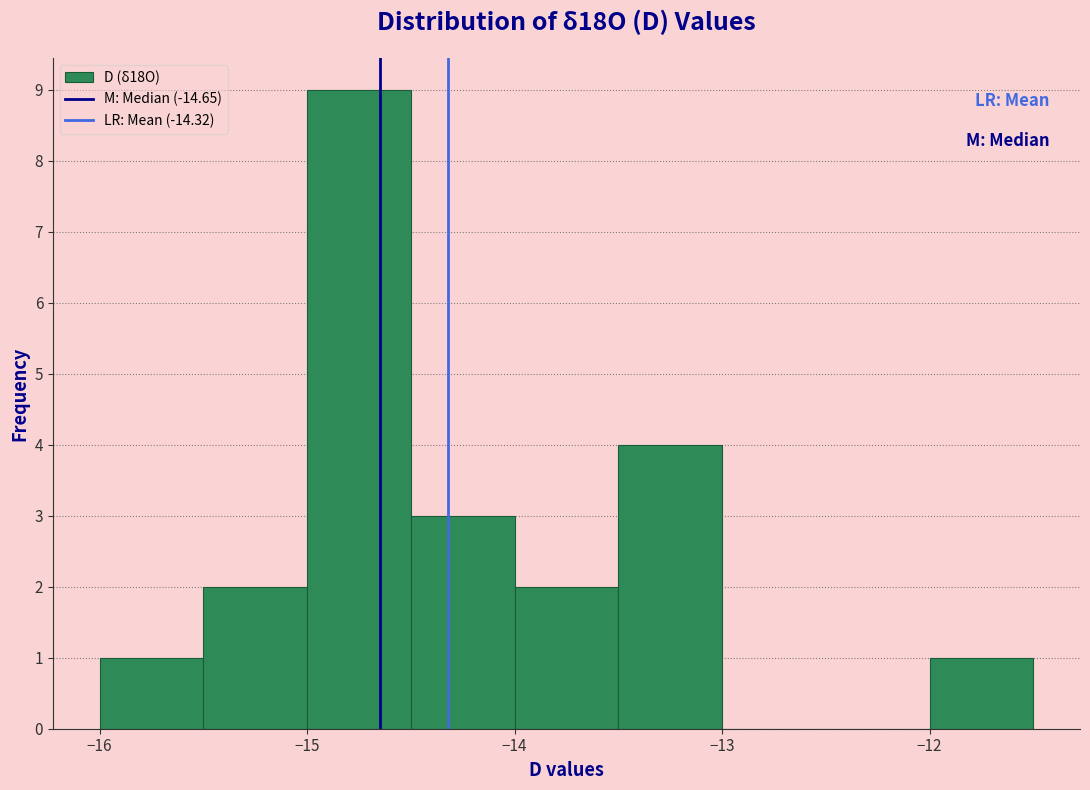

Over which range of the x-axis is the bar tallest?

-15.0 to -14.5